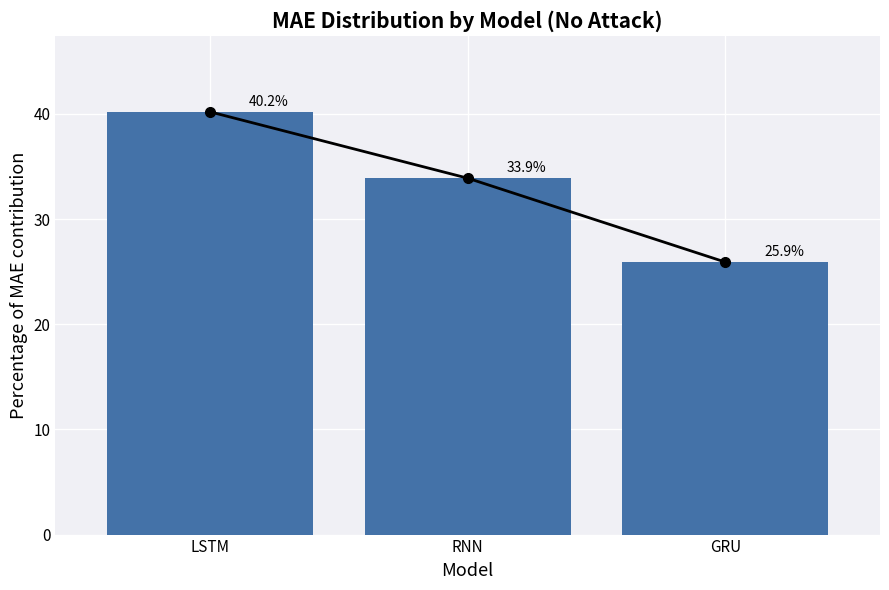

What is the difference between the values at RNN and LSTM?

6.3